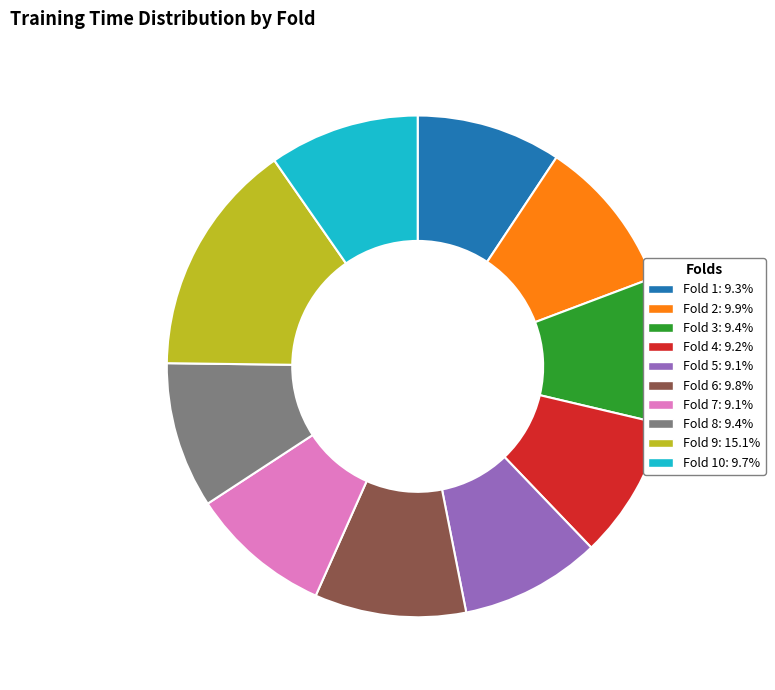

Is there a majority slice in this chart?

No